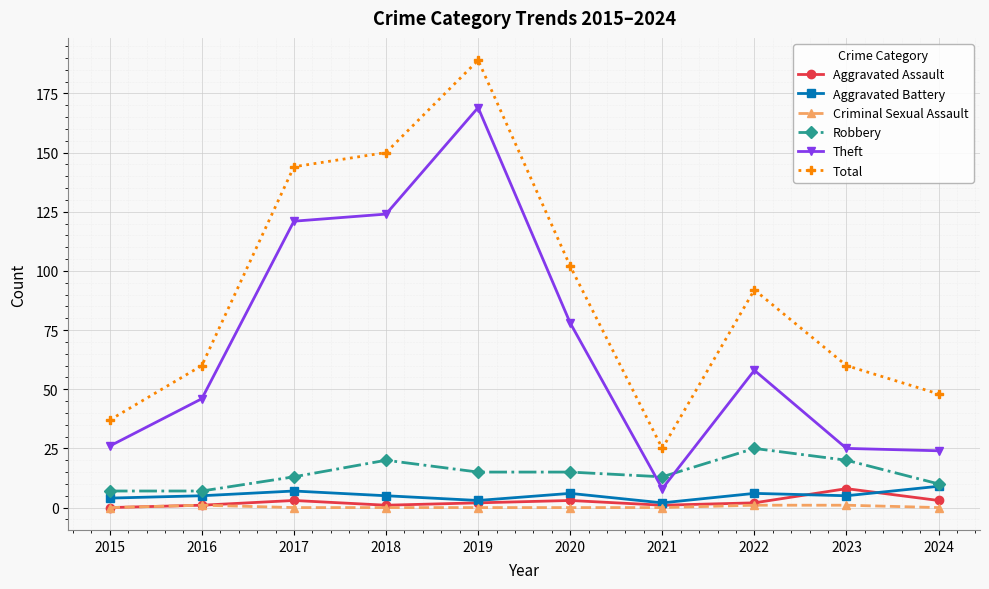

The value of Theft at 2022 is 58. True or false?

True